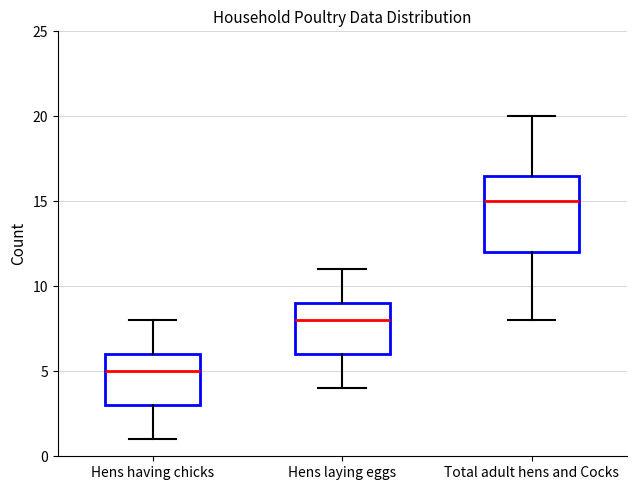

Where is the upper edge of the box for Total adult hens and Cocks on the y-axis? The values are not printed on the chart, so give them approximately, as read against the axis.

16.5